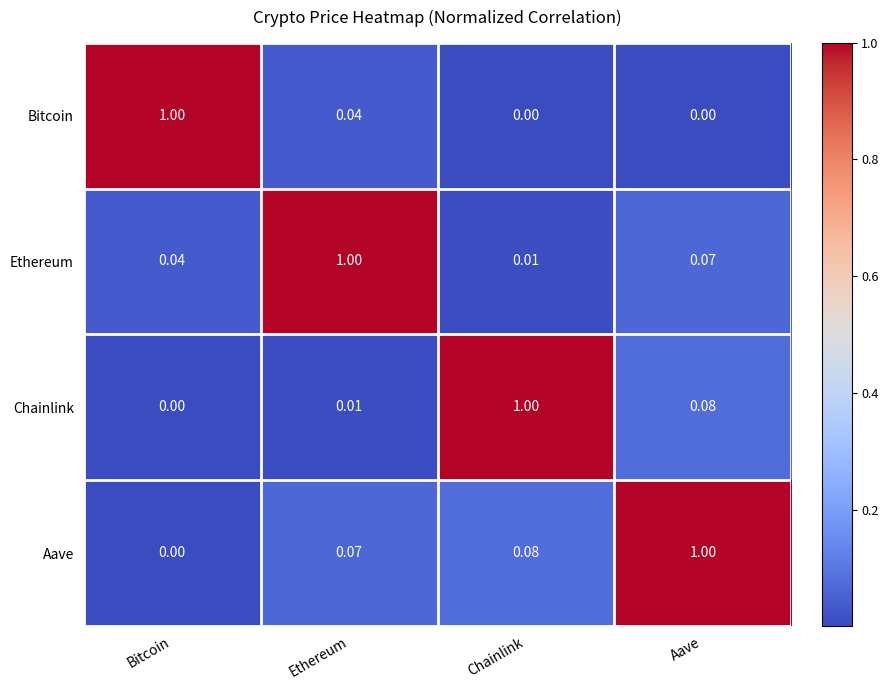

Rank the series at Aave from lowest to highest value.

Bitcoin, Ethereum, Chainlink, Aave